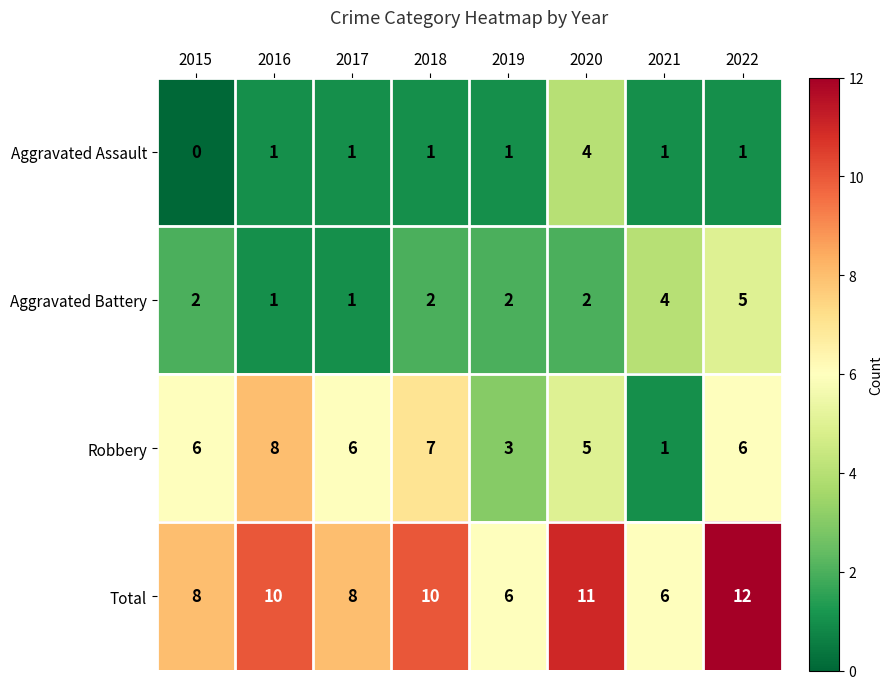

Which series has the largest range (max minus min)?

Robbery